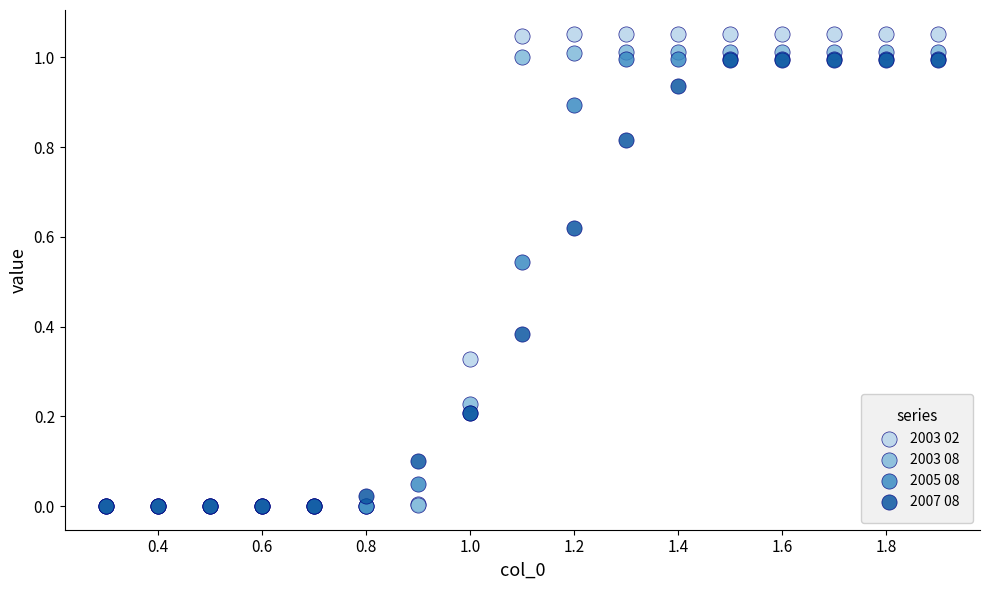

Which series reaches the maximum Y coordinate?

2003 02